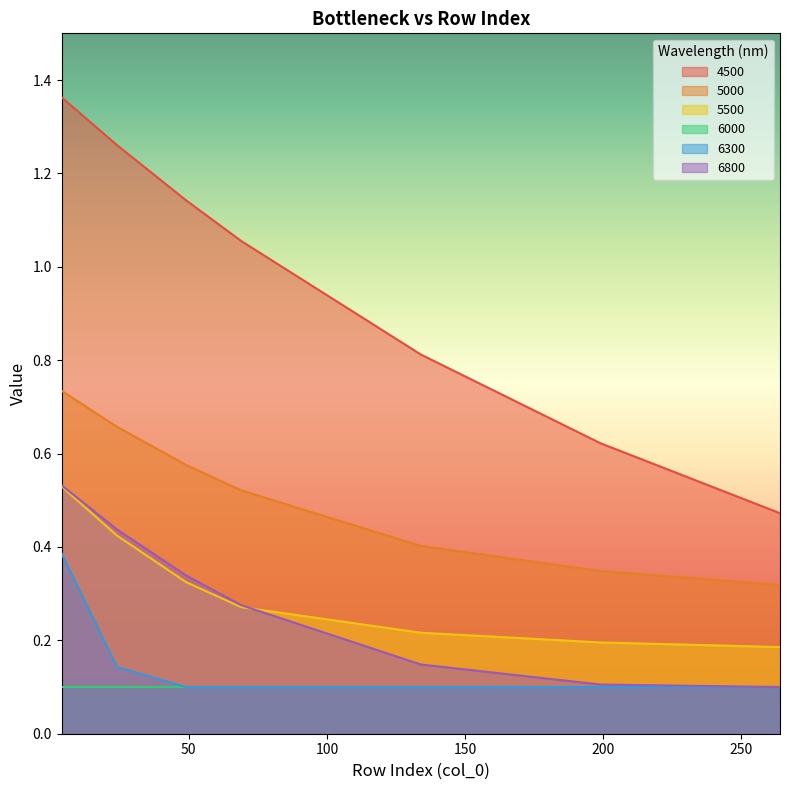

What is the total value across all series at 49?

2.5